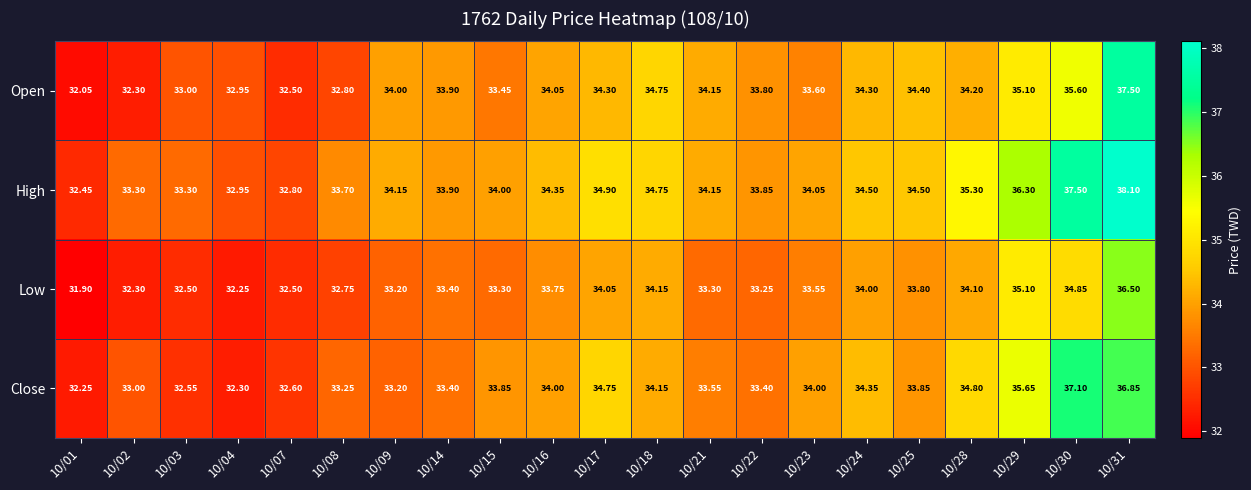

List the series in order of their peak value, lowest first.

Low, Close, Open, High